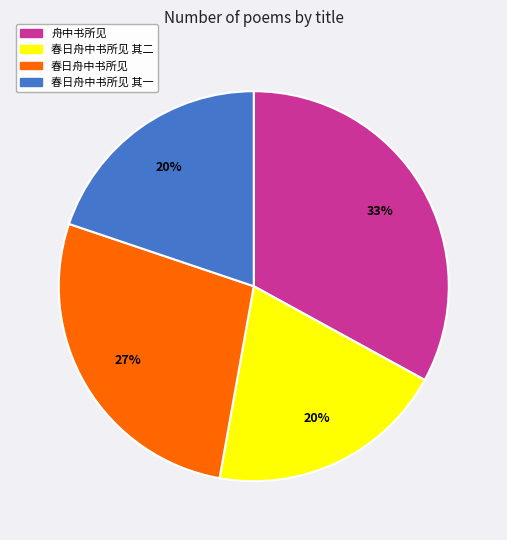

Between 春日舟中书所见 and 春日舟中书所见 其二, which is larger?

春日舟中书所见